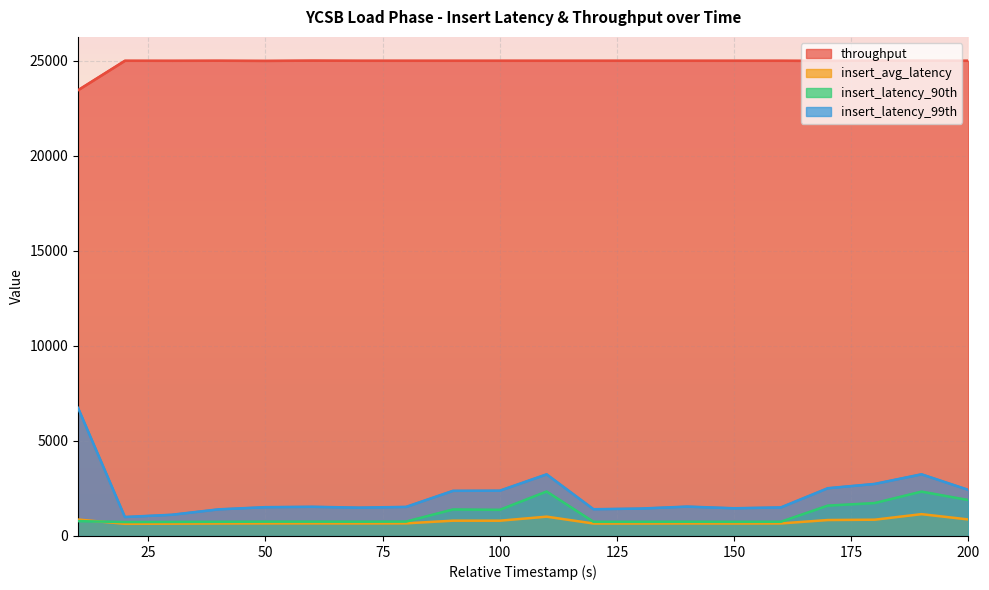

In insert_avg_latency, how many points are lower than both neighbors (excluding endpoints)?

5